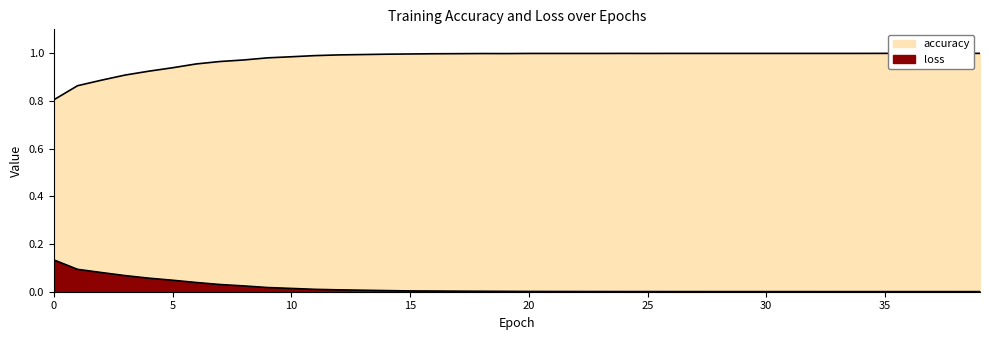

List the series in order of their peak value, lowest first.

loss, accuracy